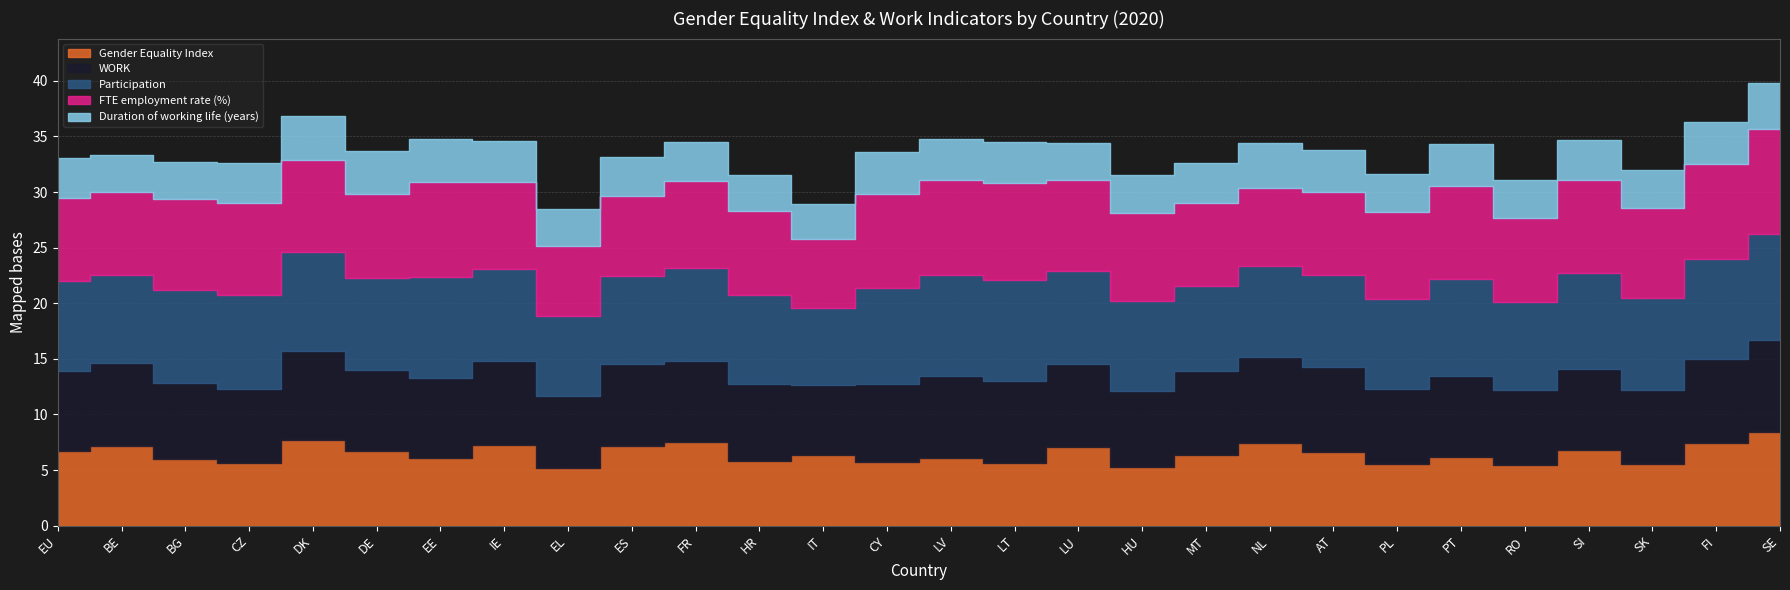

Reading left to right, list all the values displayed in this chart.

Gender Equality Index: 67.4	71.4	59.6	56.2	77.5	67.5	60.7	72.2	52.2	72.0	75.1	57.9	63.5	56.9	60.8	56.3	70.3	53.0	63.4	74.1	66.5	55.8	61.3	54.5	67.7	55.5	74.7	83.8
WORK: 71.4	74.7	69.0	67.0	79.7	72.1	72.1	75.9	64.4	73.2	72.8	69.9	63.3	70.8	74.0	74.1	75.2	68.0	75.5	77.8	76.4	67.3	72.9	67.6	73.1	66.6	75.4	82.9
Participation: 80.9	79.5	83.5	84.3	88.7	83.6	90.6	82.4	71.6	79.3	83.5	79.6	68.6	86.2	90.1	90.8	83.5	81.2	76.9	81.7	82.4	80.8	87.8	78.8	86.7	82.7	90.0	95.8
FTE employment rate (%): 75.0	74.3	81.6	82.3	82.9	75.4	85.4	78.6	63.2	72.2	78.6	75.4	62.1	84.8	85.8	87.3	81.6	79.1	74.2	70.1	75.1	78.5	83.2	76.0	83.3	80.8	84.8	93.8
Duration of working life (years): 35.7	33.2	33.1	36.3	39.9	38.7	39.0	37.0	32.9	35.2	35.4	32.4	31.8	37.1	36.7	36.7	33.5	34.1	35.9	40.5	37.5	33.5	38.0	33.5	36.1	34.1	38.6	41.9